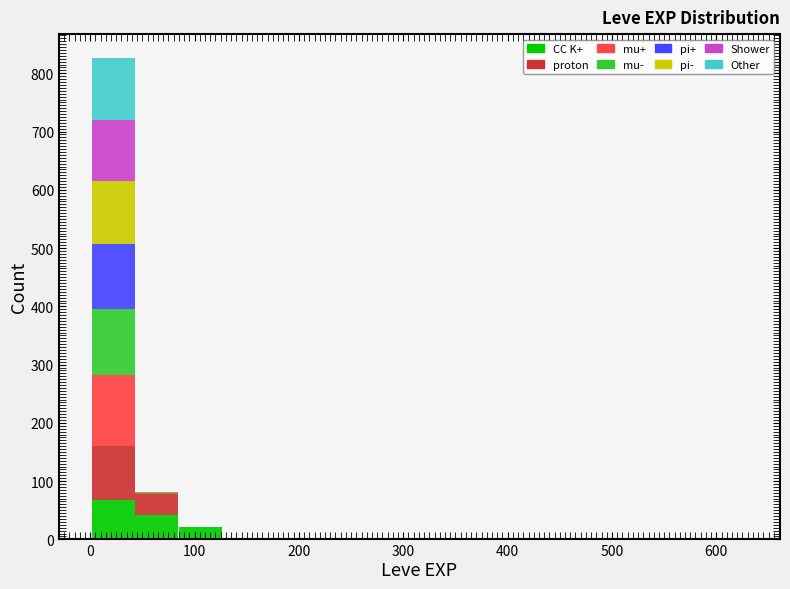

Which range on the x-axis has the tallest stacked bar (by total height)?

0 to 40